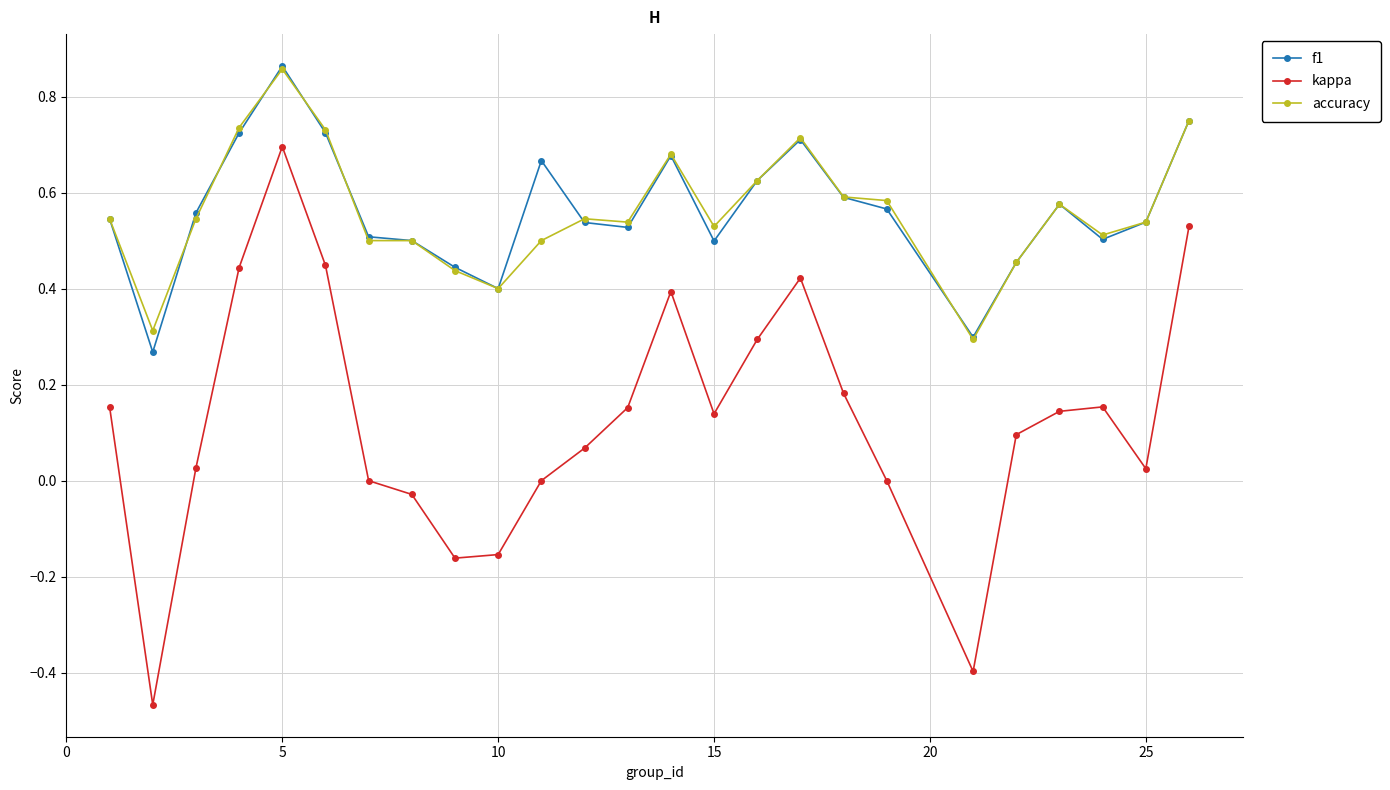

True or false: f1 and kappa cross at least once.

False